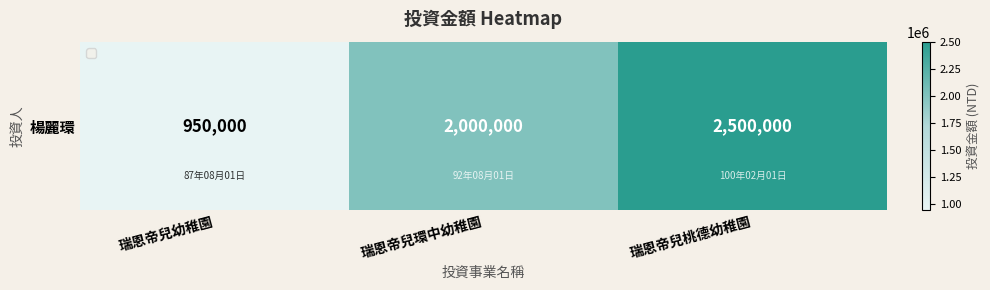

What is the change in value from 瑞恩帝兒幼稚園 to 瑞恩帝兒桃德幼稚園?

+1550000